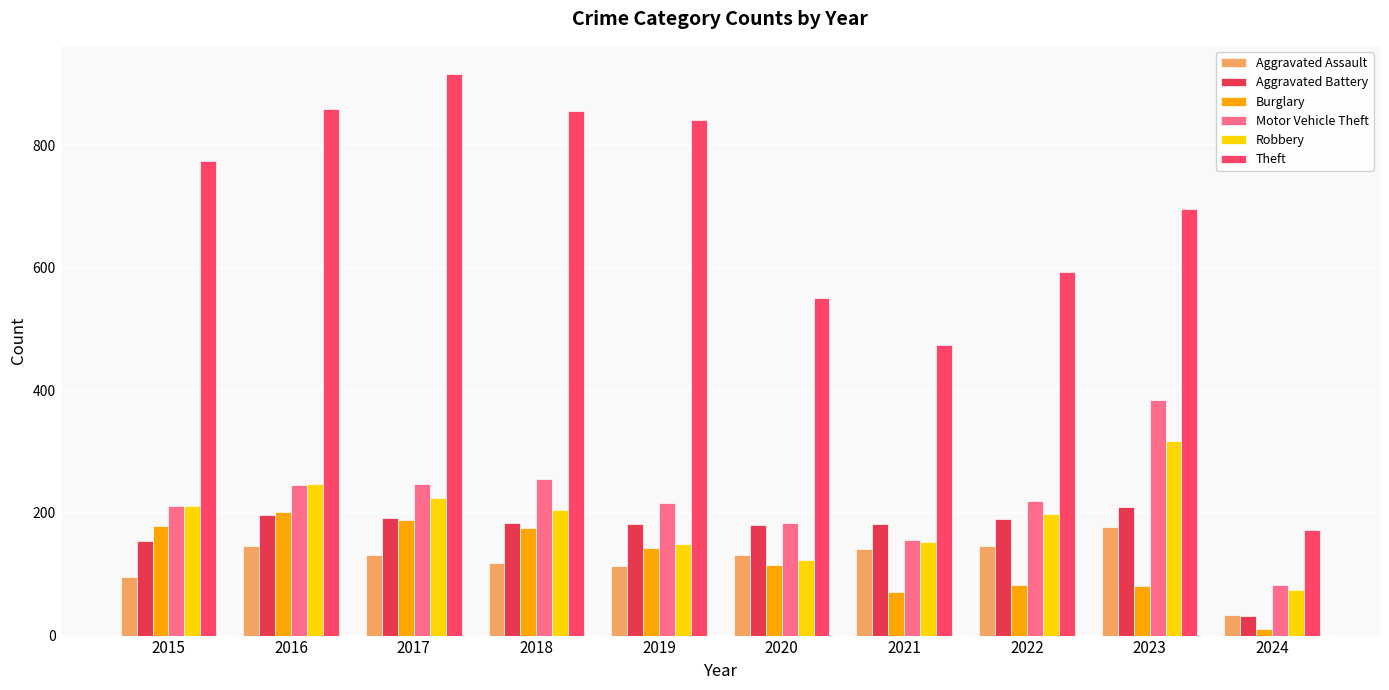

At which label is Aggravated Battery closest to 120?

2015